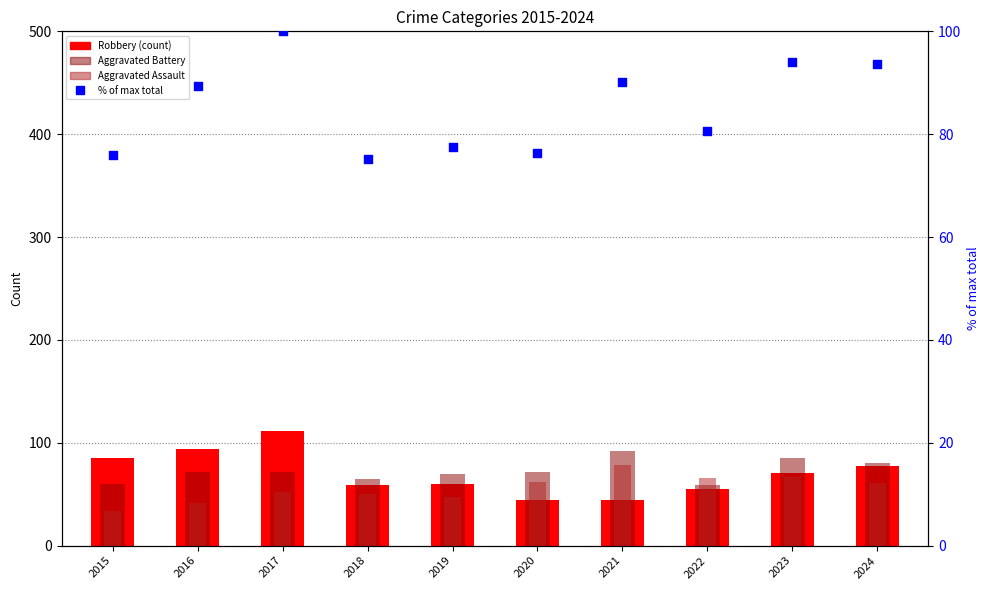

Which series contains the lowest Y value?

Aggravated Assault